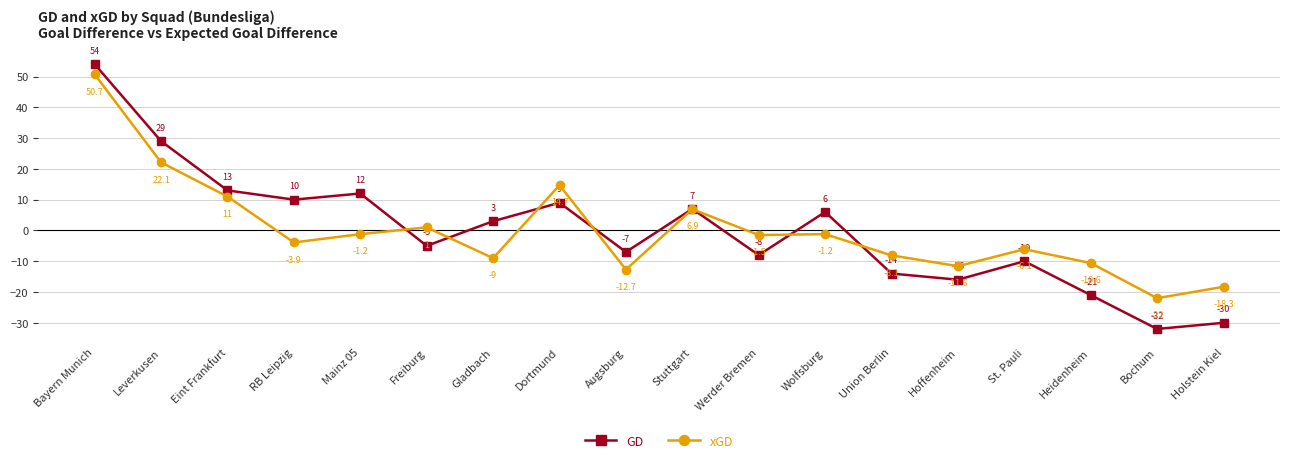

Which series changed the most between Dortmund and Wolfsburg?

xGD